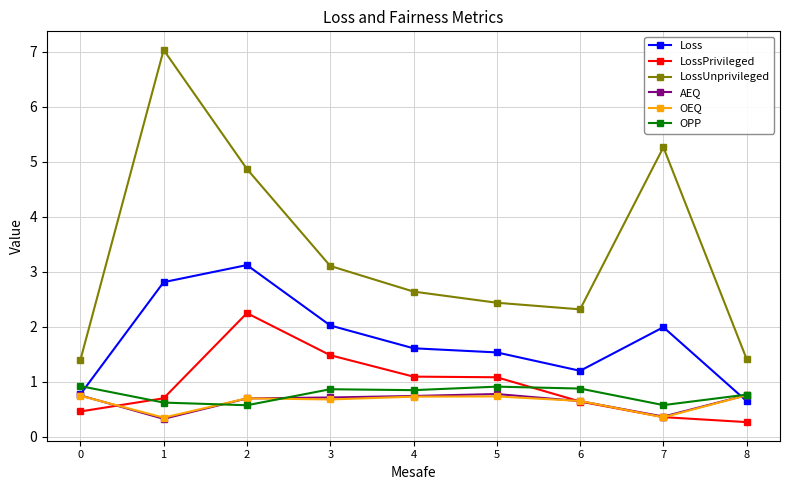

At how many categories does at least one series exceed 0?

9